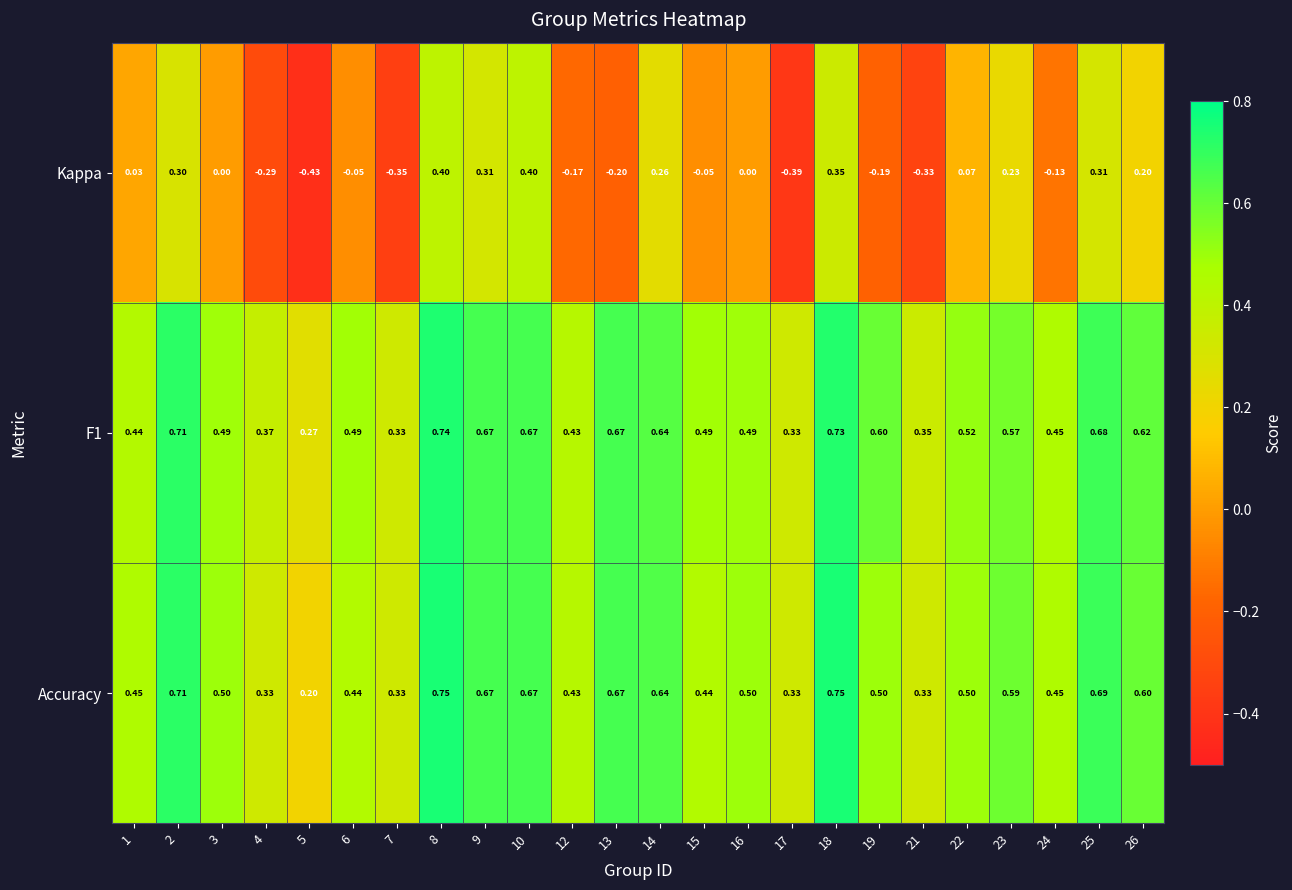

Is the value of Accuracy at 15 greater than the value of Kappa at 7?

Yes